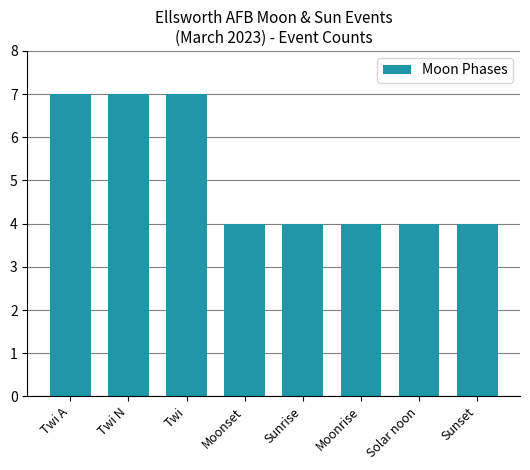

What is the greatest value displayed?

7